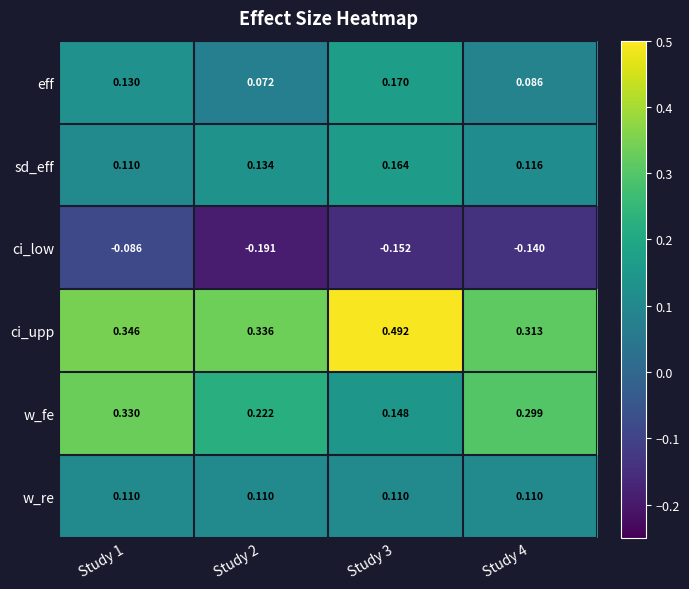

Is the value of sd_eff at Study 2 greater than the value of w_re at Study 4?

Yes